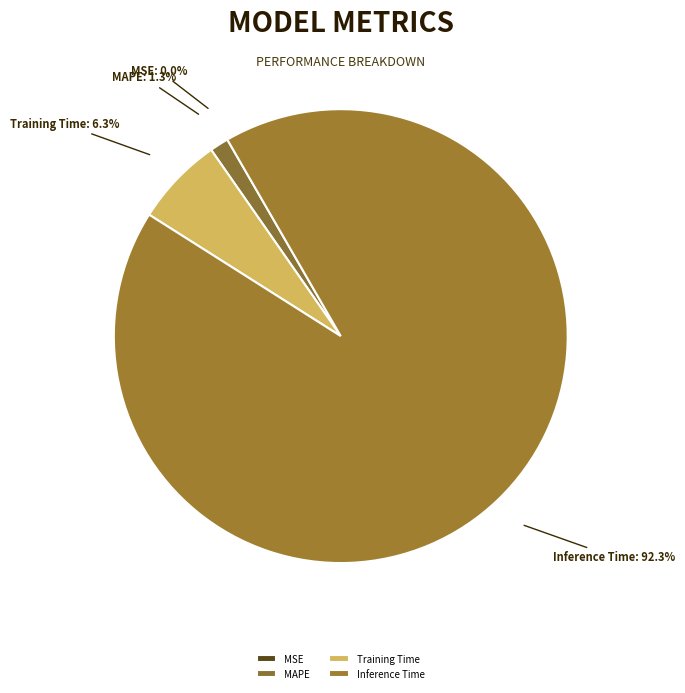

Is the sum of Training Time and MAPE greater than half?

No